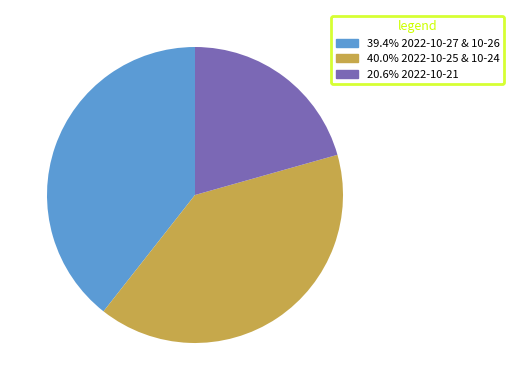

Does any single category account for the majority?

No